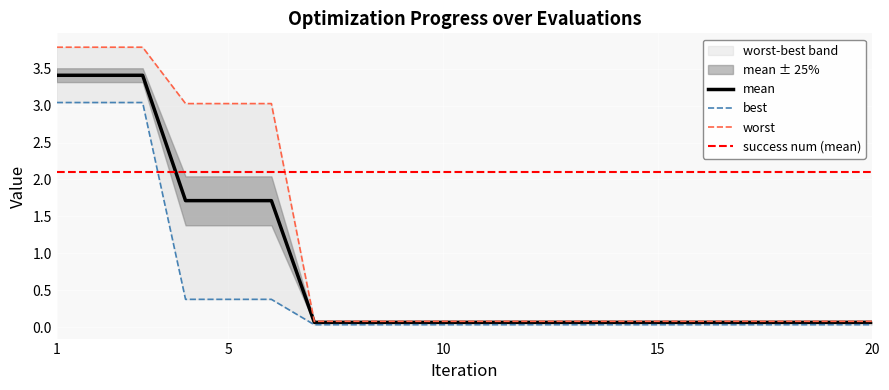

Is it true that best equals 0.1 at 9?

False